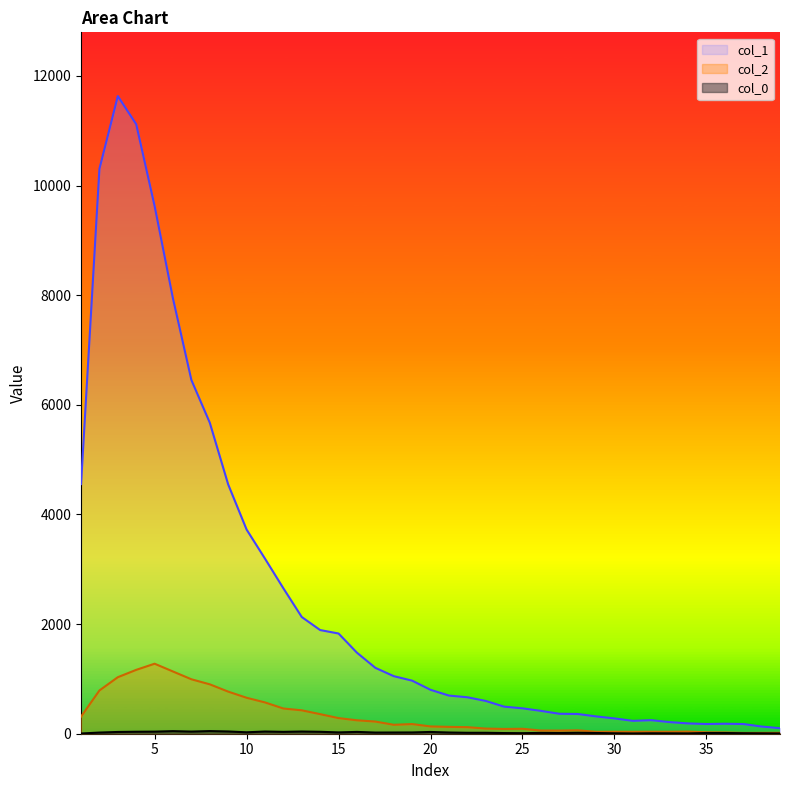

True or false: col_1 and col_0 intersect in this chart.

False